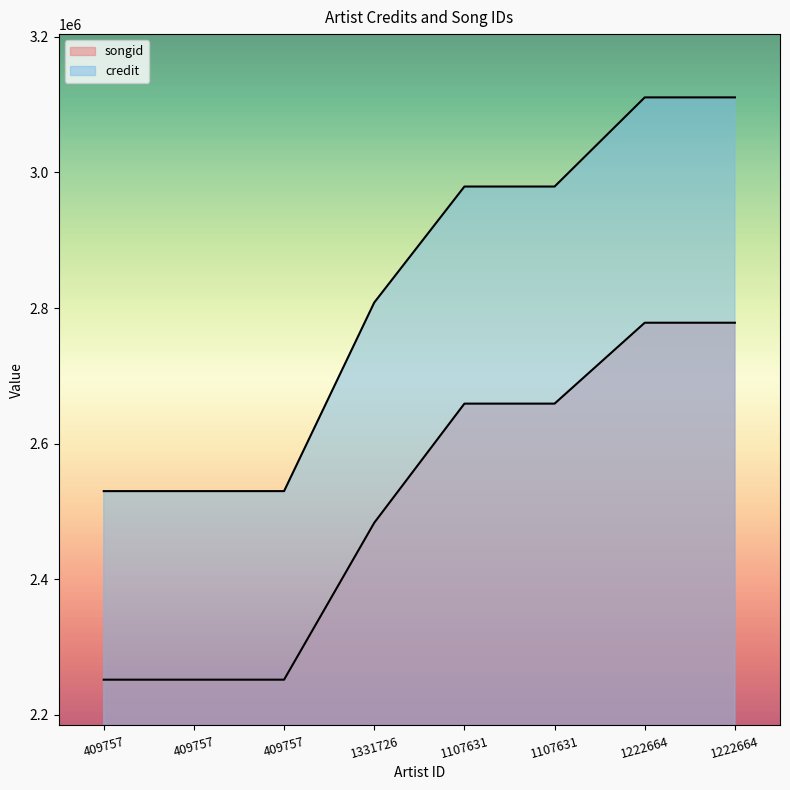

What are all the series names shown in the legend?

songid, credit